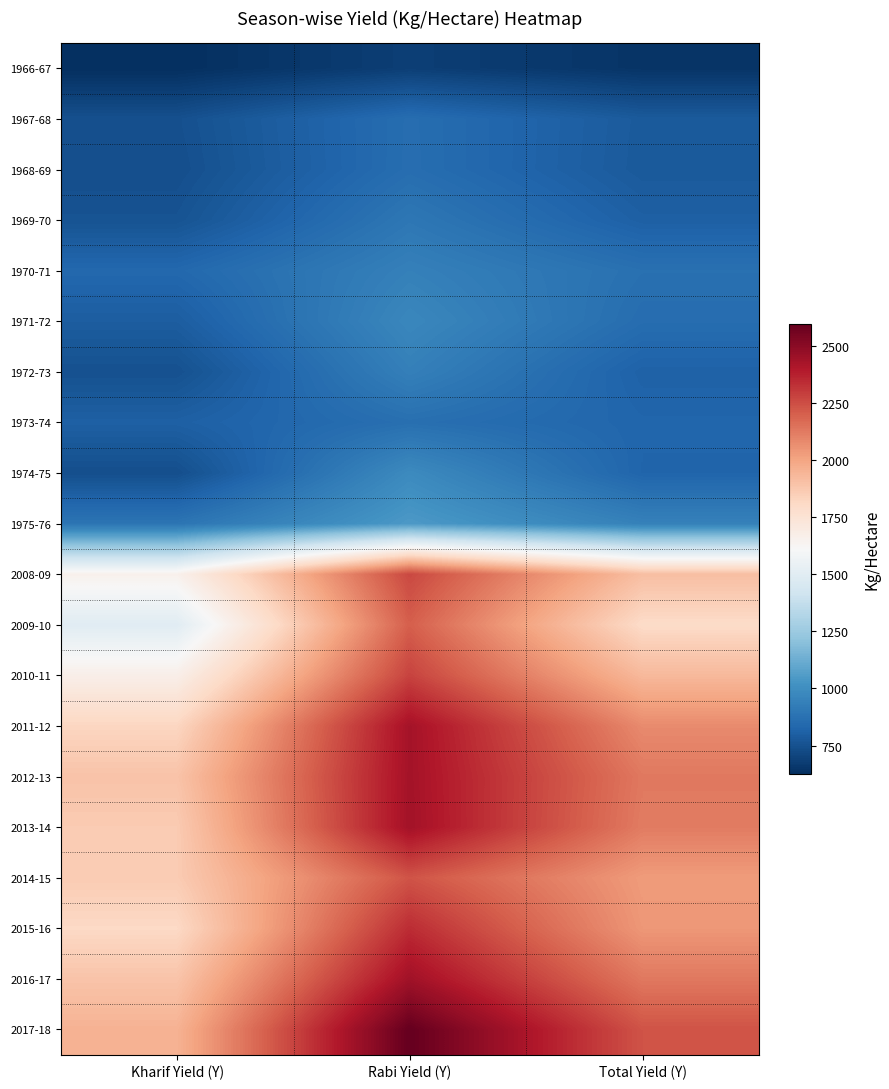

Reading right to left, transcribe all the data shown in this chart.

1966-67: Total Yield (Y)=644	Rabi Yield (Y)=683	Kharif Yield (Y)=625
1967-68: Total Yield (Y)=783	Rabi Yield (Y)=859	Kharif Yield (Y)=746
1968-69: Total Yield (Y)=781	Rabi Yield (Y)=860	Kharif Yield (Y)=741
1969-70: Total Yield (Y)=805	Rabi Yield (Y)=900	Kharif Yield (Y)=758
1970-71: Total Yield (Y)=872	Rabi Yield (Y)=941	Kharif Yield (Y)=837
1971-72: Total Yield (Y)=858	Rabi Yield (Y)=972	Kharif Yield (Y)=795
1972-73: Total Yield (Y)=813	Rabi Yield (Y)=938	Kharif Yield (Y)=749
1973-74: Total Yield (Y)=827	Rabi Yield (Y)=868	Kharif Yield (Y)=806
1974-75: Total Yield (Y)=824	Rabi Yield (Y)=985	Kharif Yield (Y)=741
1975-76: Total Yield (Y)=944	Rabi Yield (Y)=1047	Kharif Yield (Y)=889
2008-09: Total Yield (Y)=1909	Rabi Yield (Y)=2263	Kharif Yield (Y)=1654
2009-10: Total Yield (Y)=1798	Rabi Yield (Y)=2202	Kharif Yield (Y)=1496
2010-11: Total Yield (Y)=1930	Rabi Yield (Y)=2278	Kharif Yield (Y)=1669
2011-12: Total Yield (Y)=2078	Rabi Yield (Y)=2430	Kharif Yield (Y)=1821
2012-13: Total Yield (Y)=2129	Rabi Yield (Y)=2431	Kharif Yield (Y)=1892
2013-14: Total Yield (Y)=2120	Rabi Yield (Y)=2435	Kharif Yield (Y)=1864
2014-15: Total Yield (Y)=2028	Rabi Yield (Y)=2232	Kharif Yield (Y)=1862
2015-16: Total Yield (Y)=2041	Rabi Yield (Y)=2341	Kharif Yield (Y)=1808
2016-17: Total Yield (Y)=2129	Rabi Yield (Y)=2441	Kharif Yield (Y)=1890
2017-18: Total Yield (Y)=2233	Rabi Yield (Y)=2596	Kharif Yield (Y)=1953